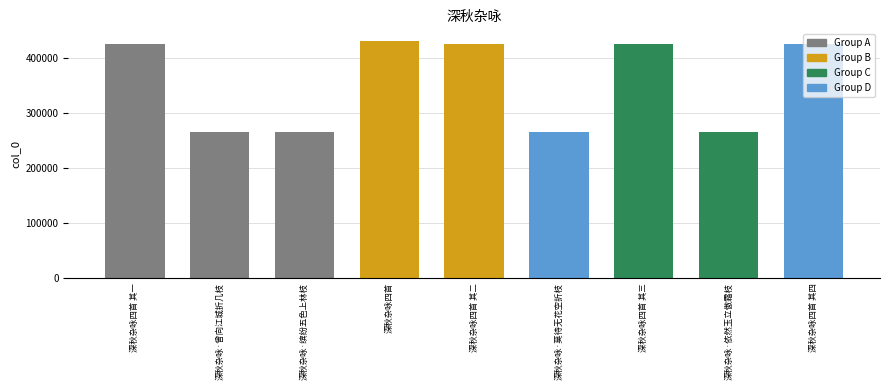

What is the smallest value displayed?

266020